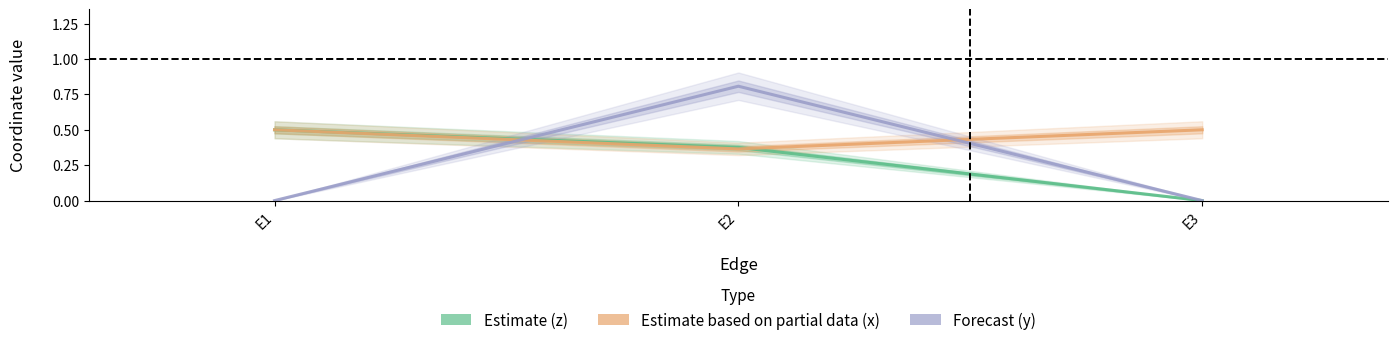

Which has a higher value, E2 or E1?

E1